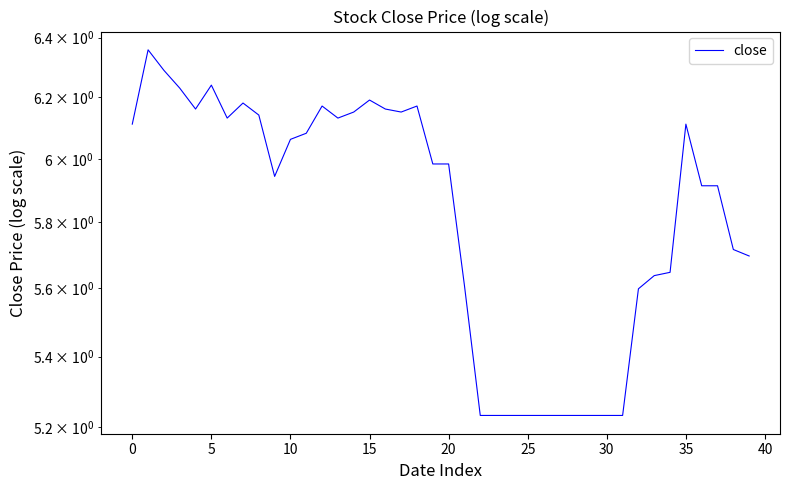

Reading left to right, list all the values displayed in this chart.

6.1	6.4	6.3	6.2	6.2	6.2	6.1	6.2	6.1	5.9	6.1	6.1	6.2	6.1	6.2	6.2	6.2	6.2	6.2	6.0	6.0	5.6	5.2	5.2	5.2	5.2	5.2	5.2	5.2	5.2	5.2	5.2	5.6	5.6	5.6	6.1	5.9	5.9	5.7	5.7